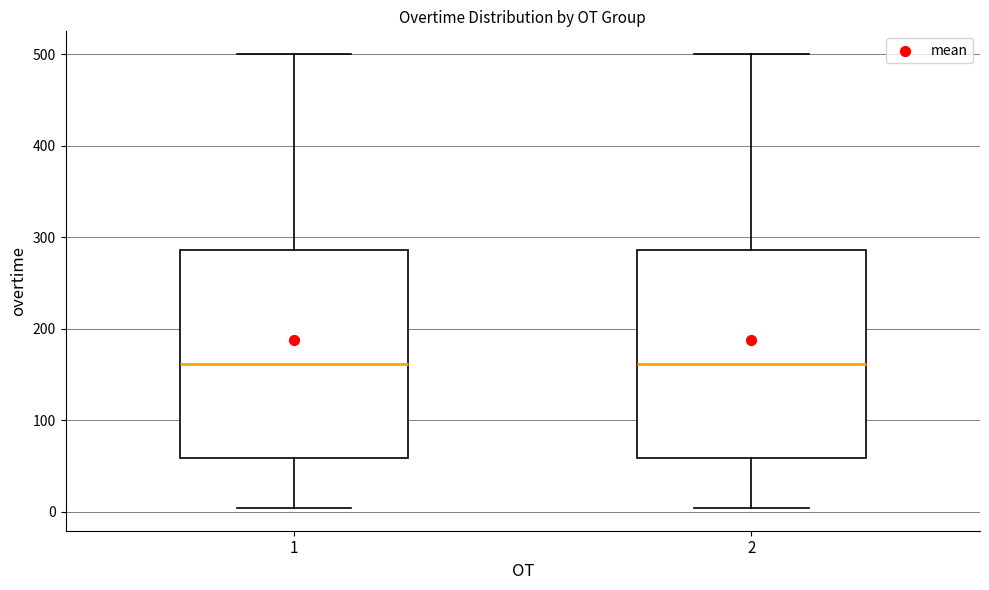

Where does the median line of the box at x = 2 sit on the y-axis? The values are not printed on the chart, so give them approximately, as read against the axis.

160